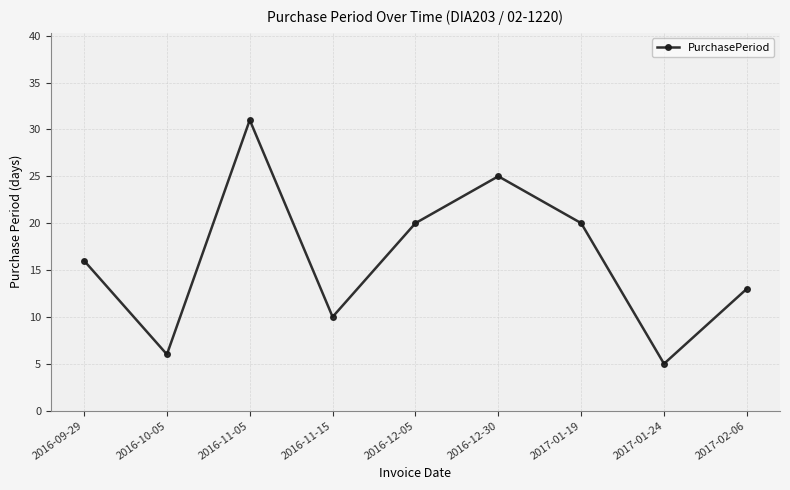

What is the smallest value displayed?

5